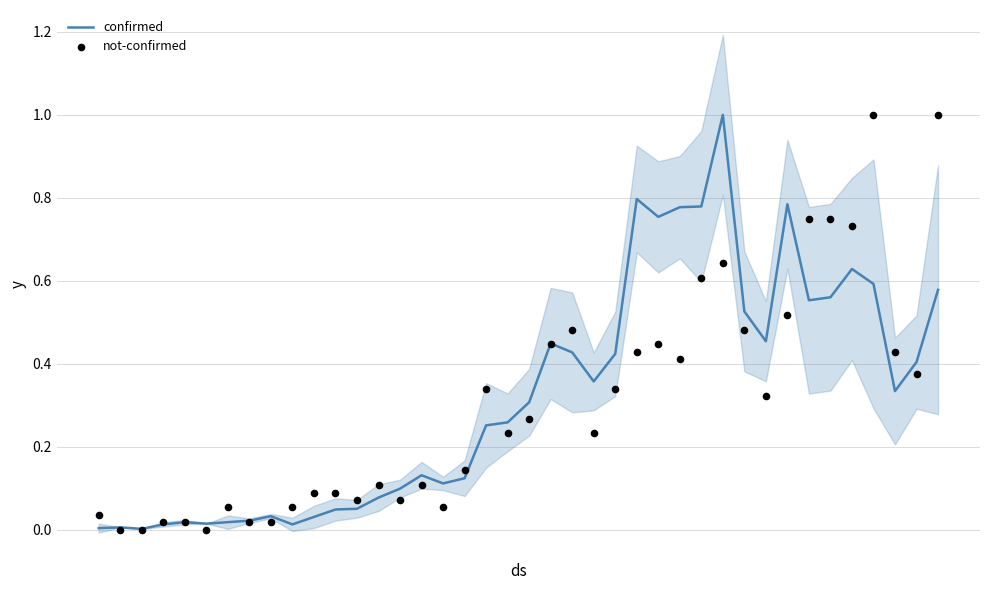

What are all the series names shown in the legend?

confirmed, not-confirmed